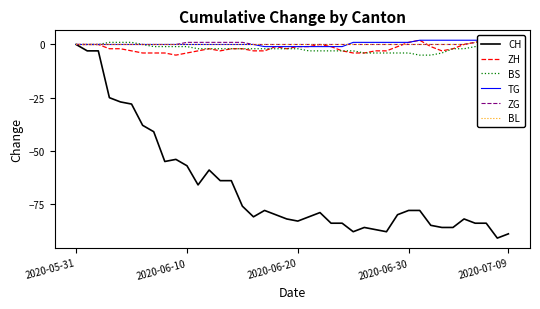

What is the lowest value of the BS series?

-5